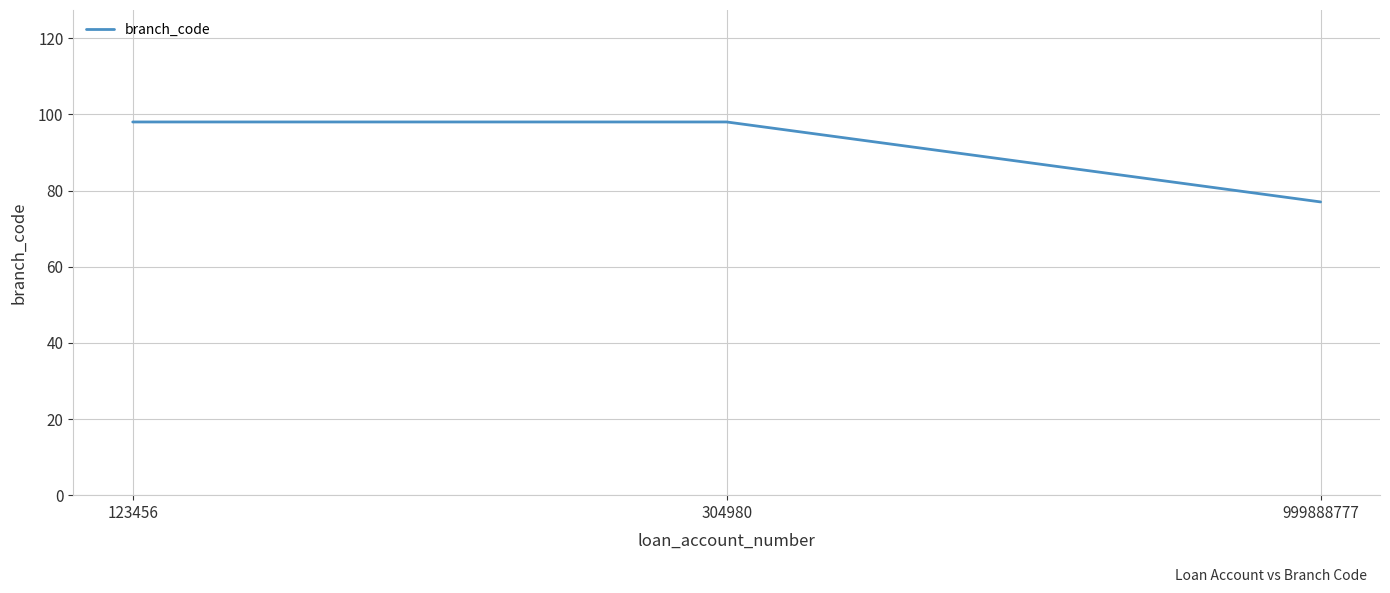

What value does the data have at 123456?

98